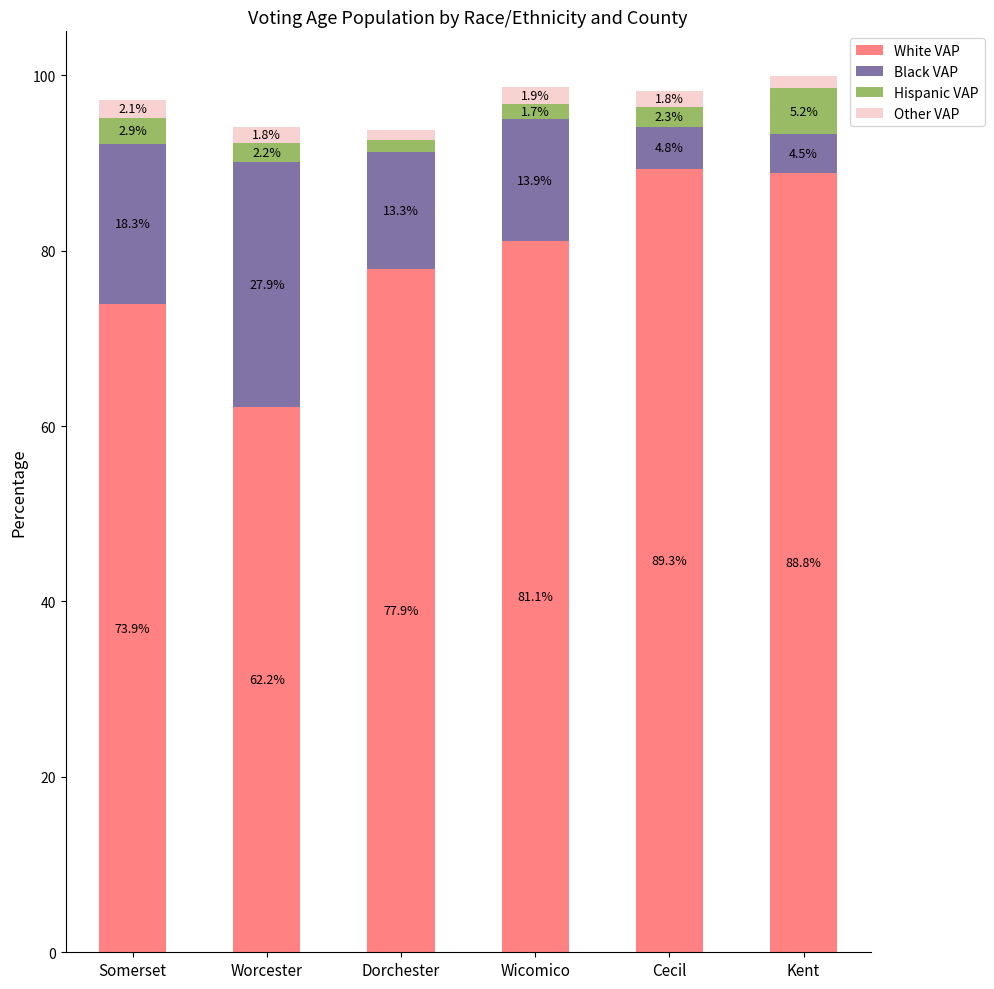

Reading left to right, list the values for the White VAP series.

Somerset=73.9	Worcester=62.2	Dorchester=77.9	Wicomico=81.1	Cecil=89.3	Kent=88.8